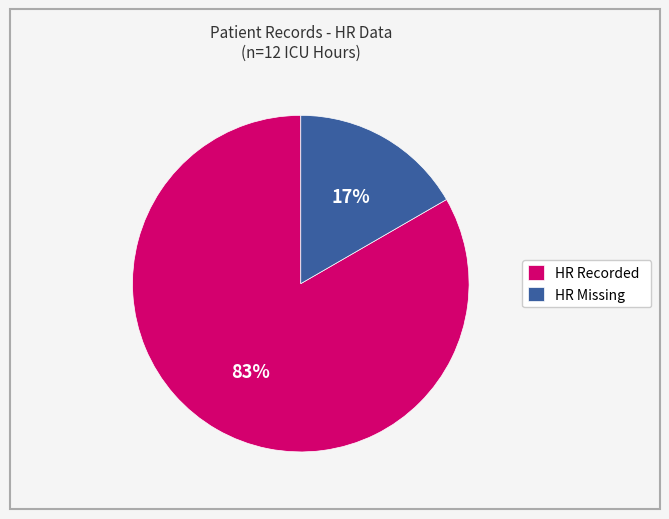

To the nearest percent, what is the average slice percentage?

50%